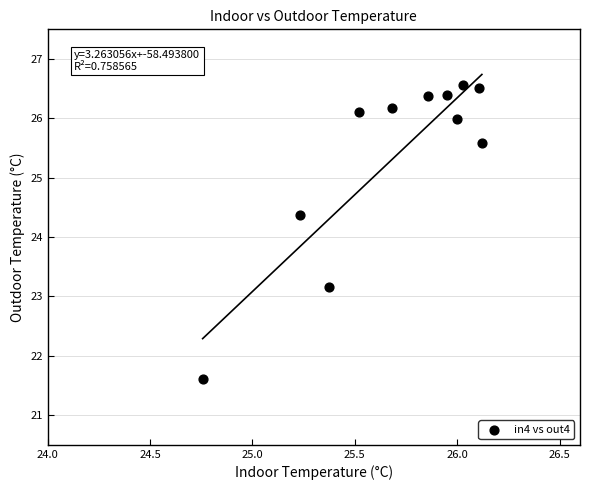

What is the average Y value?

25.3